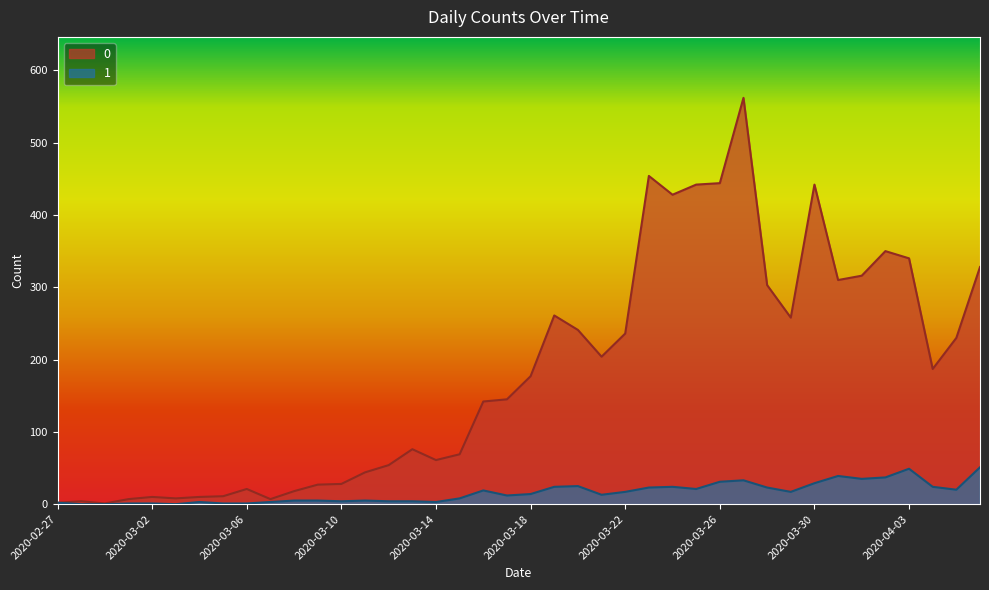

At how many categories does at least one series exceed 30?

27